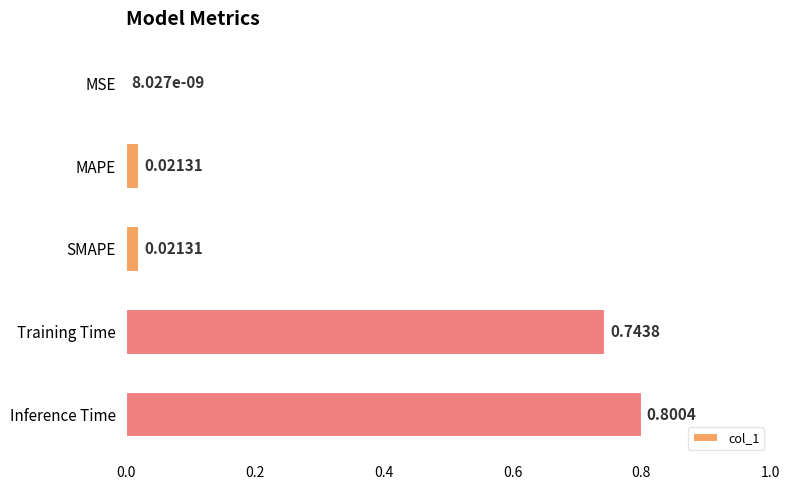

What is the sum of all values?

1.6